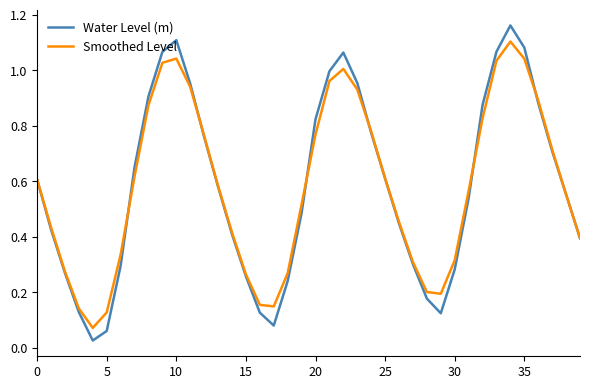

Which series has the widest spread of values?

Water Level (m)